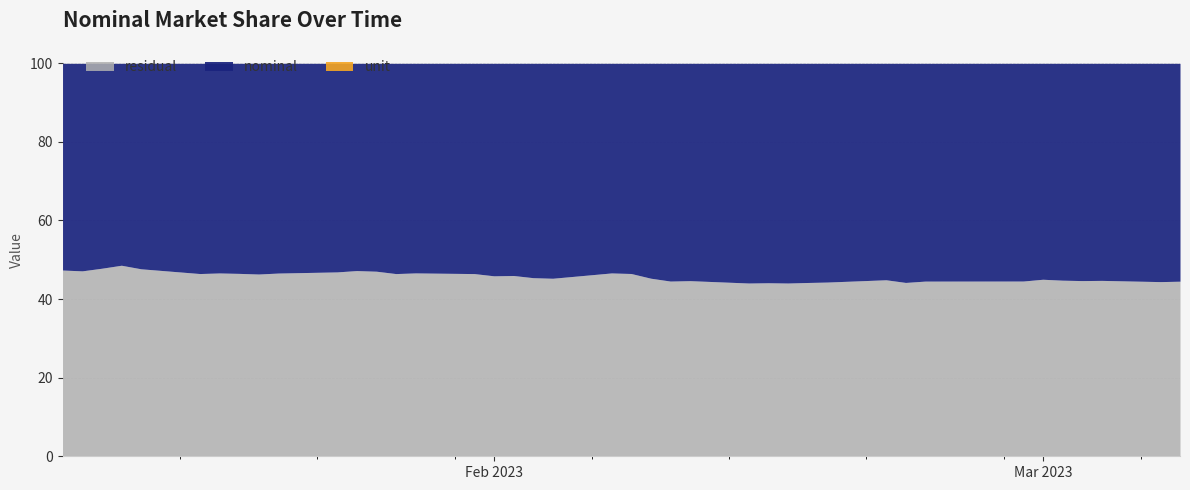

Reading left to right, list all the values displayed in this chart.

nominal: 52.6	52.8	52.1	51.4	52.3	53.5	53.3	53.5	53.6	53.4	53.1	52.7	52.9	53.5	53.3	53.5	54.1	54.0	54.5	54.7	53.3	53.5	54.7	55.4	55.3	55.9	55.8	55.9	55.8	55.7	55.1	55.8	55.4	55.4	55.0	55.2	55.3	55.2	55.6	55.4
unit: 100.0	100.0	100.0	100.0	100.0	100.0	100.0	100.0	100.0	100.0	100.0	100.0	100.0	100.0	100.0	100.0	100.0	100.0	100.0	100.0	100.0	100.0	100.0	100.0	100.0	100.0	100.0	100.0	100.0	100.0	100.0	100.0	100.0	100.0	100.0	100.0	100.0	100.0	100.0	100.0
residual: 47.4	47.2	47.9	48.6	47.7	46.5	46.7	46.5	46.4	46.6	46.9	47.3	47.1	46.5	46.7	46.5	45.9	46.0	45.5	45.3	46.7	46.5	45.3	44.6	44.7	44.1	44.2	44.1	44.2	44.3	44.9	44.2	44.6	44.6	45.0	44.8	44.7	44.8	44.4	44.6